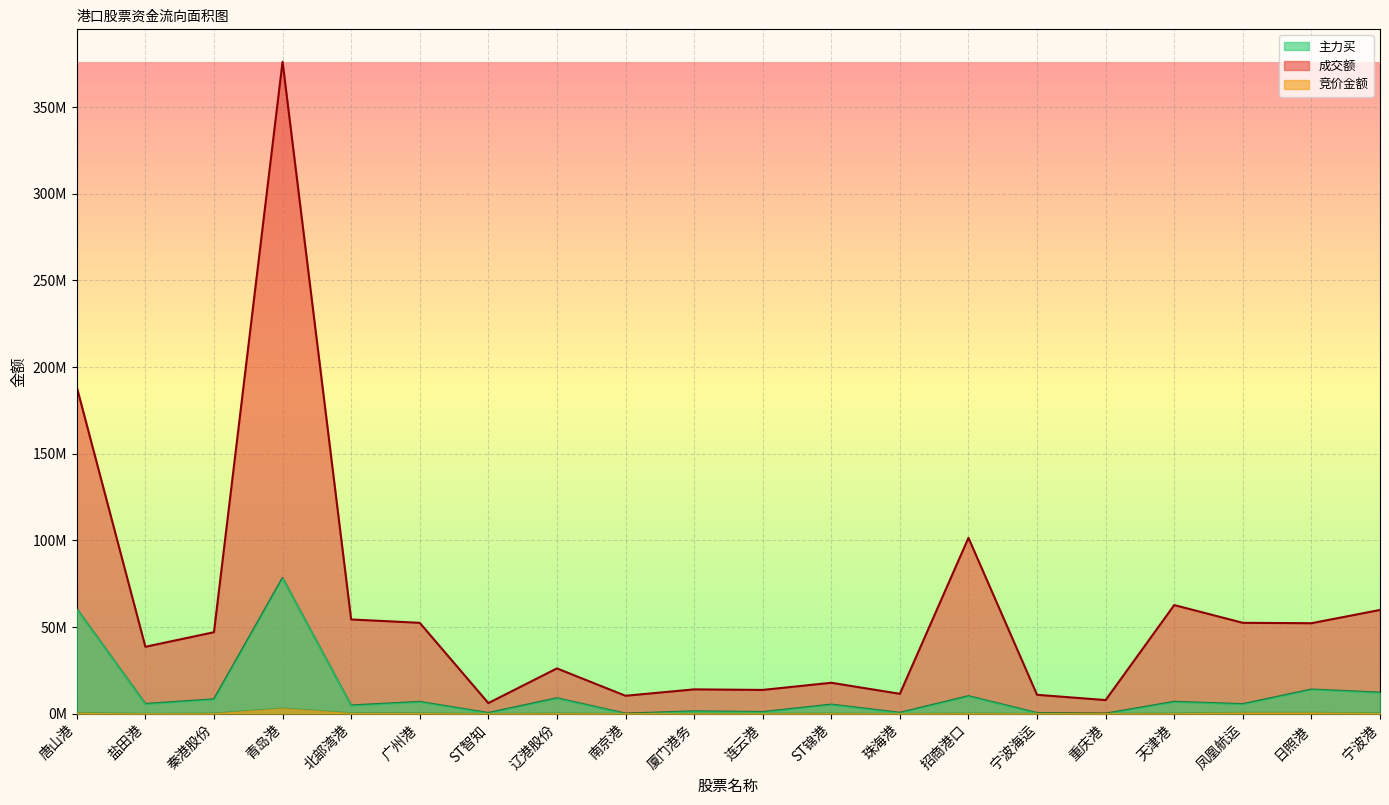

True or false: 成交额 and 竞价金额 cross at least once.

False